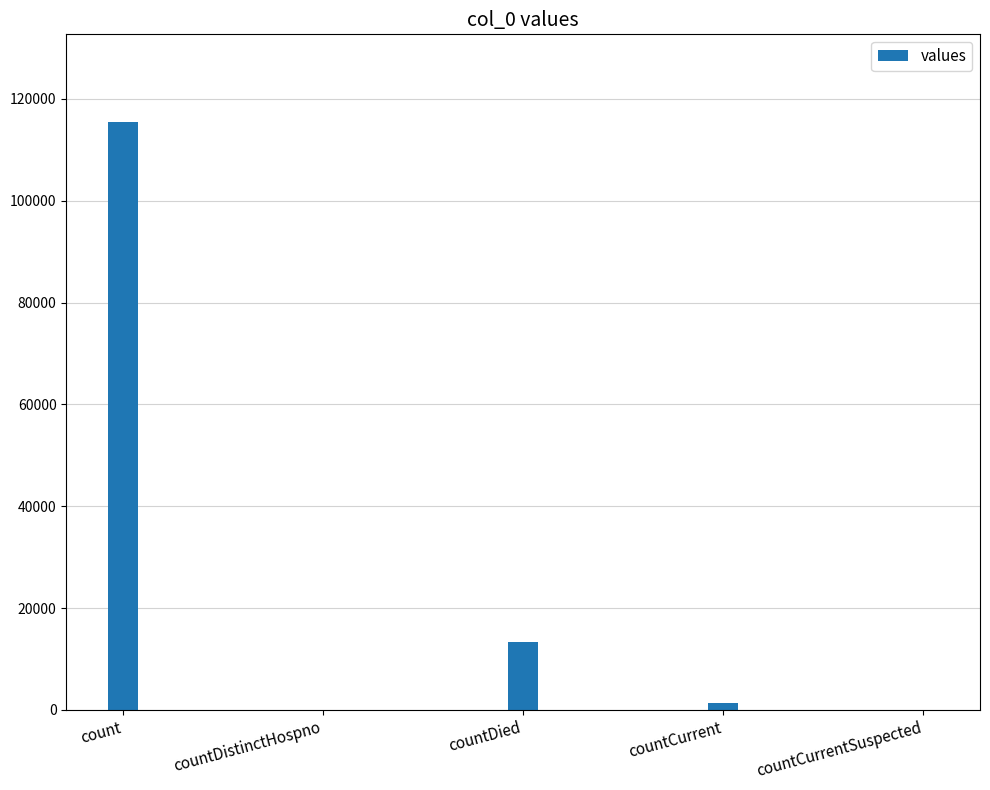

Which label corresponds to the largest value in the chart?

count